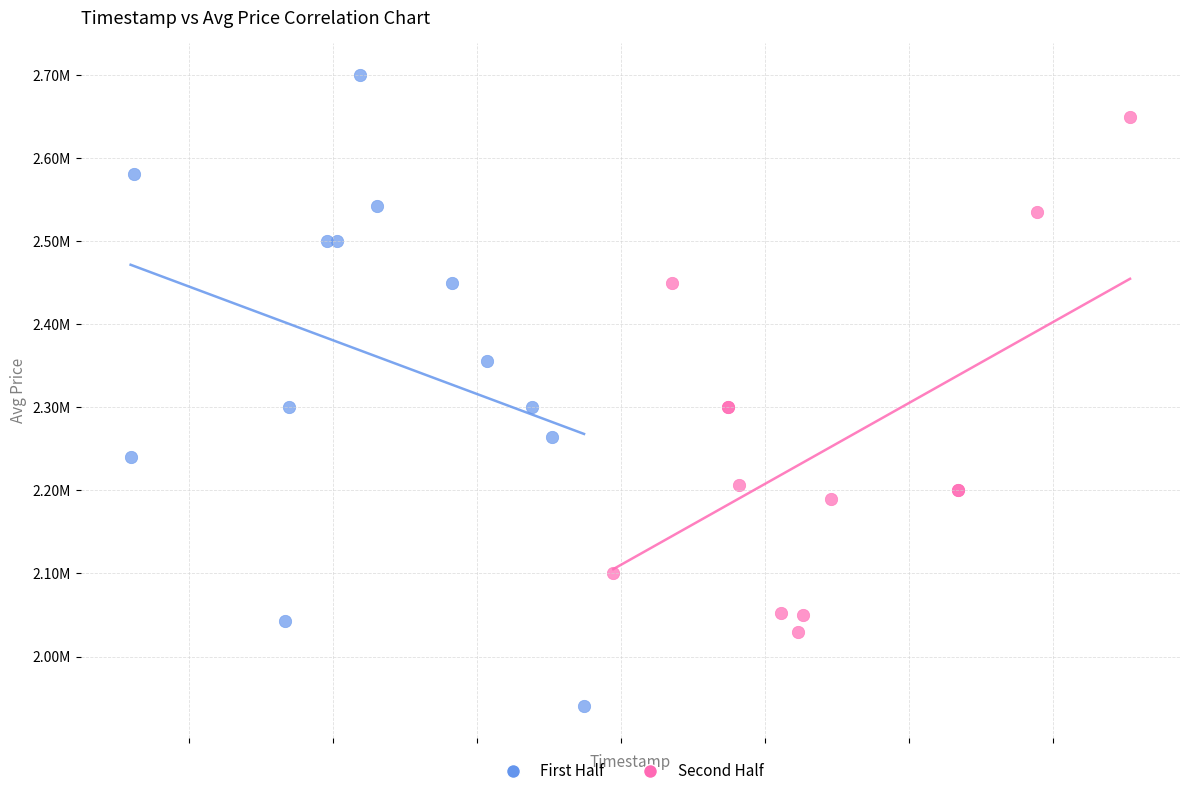

Which series has the widest spread of Y values?

First Half